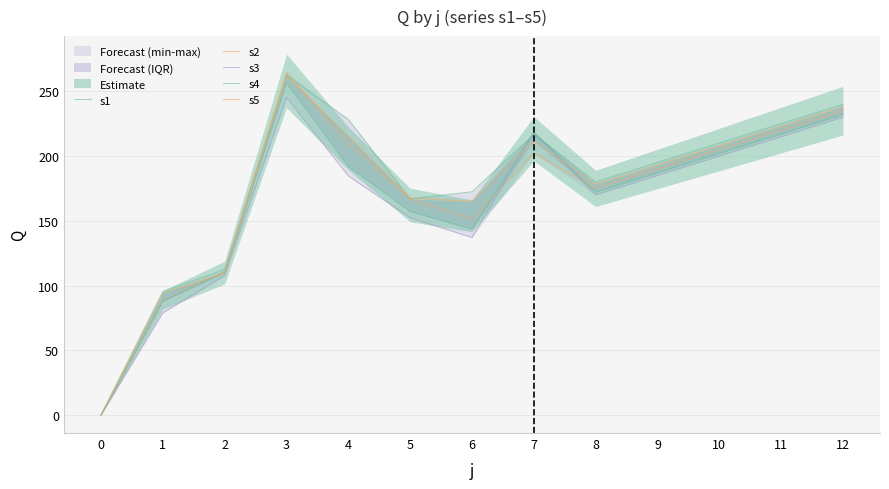

How many interior local valleys does the s3 series have?

2